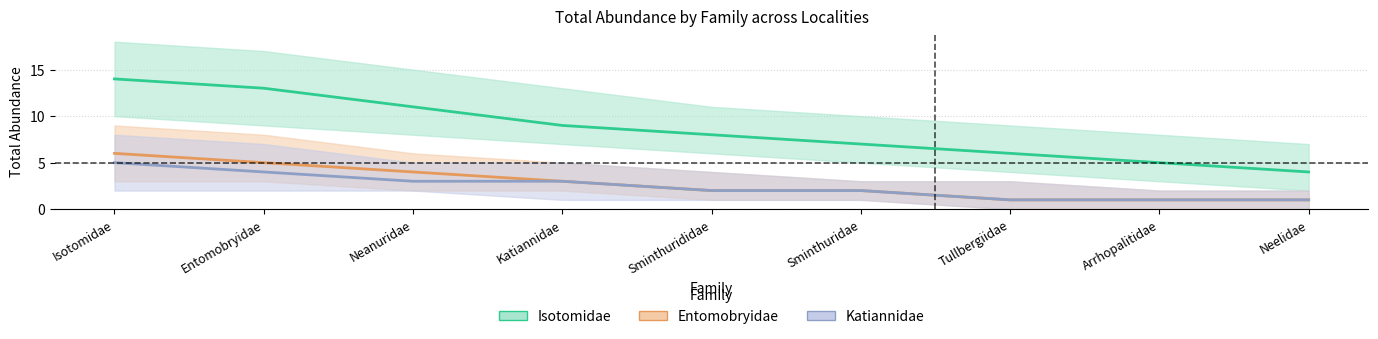

What is the difference between the maximum and second lowest values in the Entomobryidae series?

5